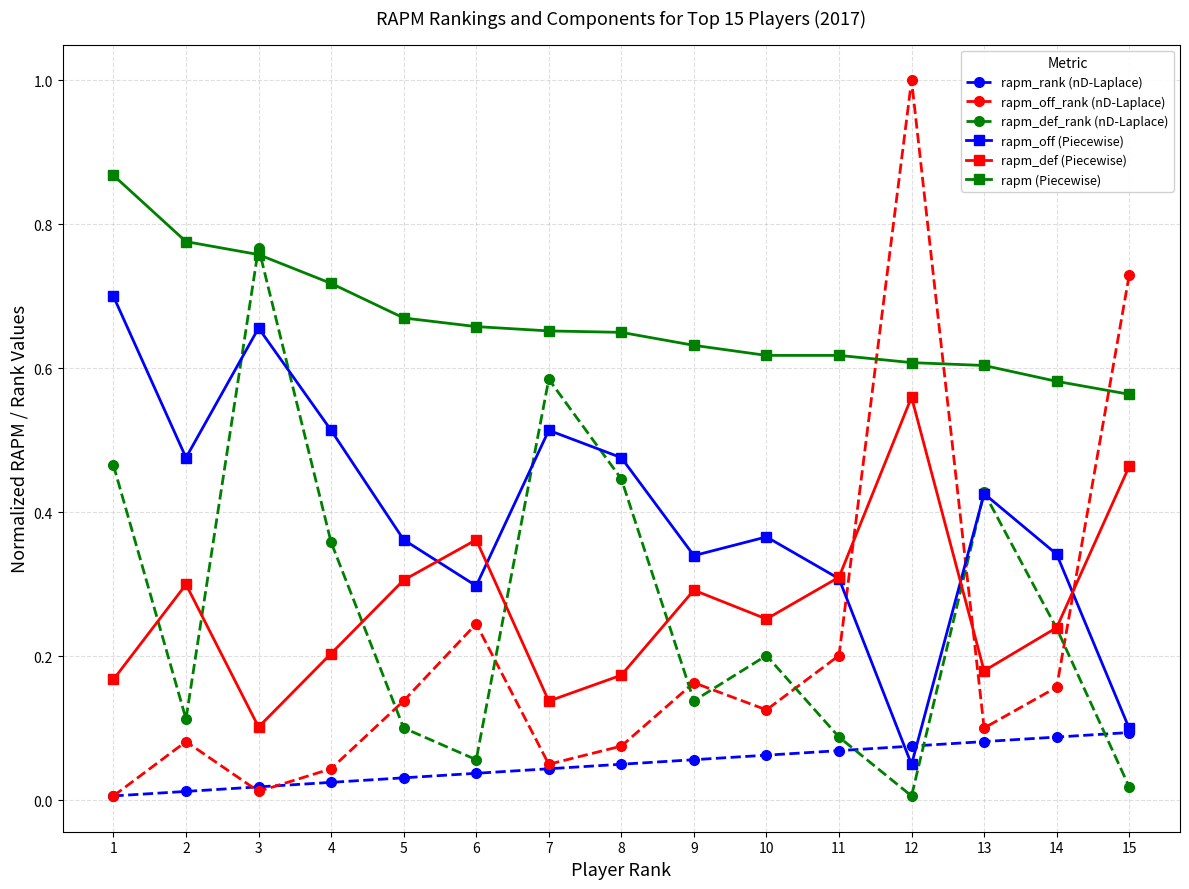

What are all the series names shown in the legend?

rapm_rank (nD-Laplace), rapm_off_rank (nD-Laplace), rapm_def_rank (nD-Laplace), rapm_off (Piecewise), rapm_def (Piecewise), rapm (Piecewise)